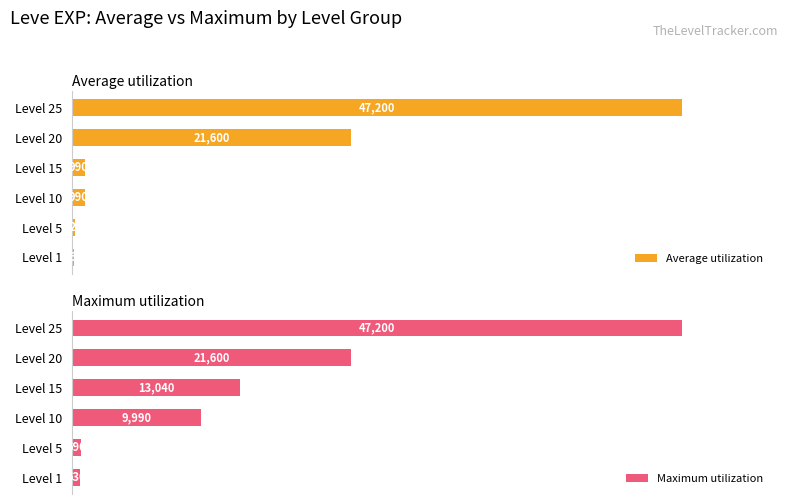

Rank the categories by Maximum utilization value from highest to lowest.

Level 25, Level 20, Level 15, Level 10, Level 5, Level 1